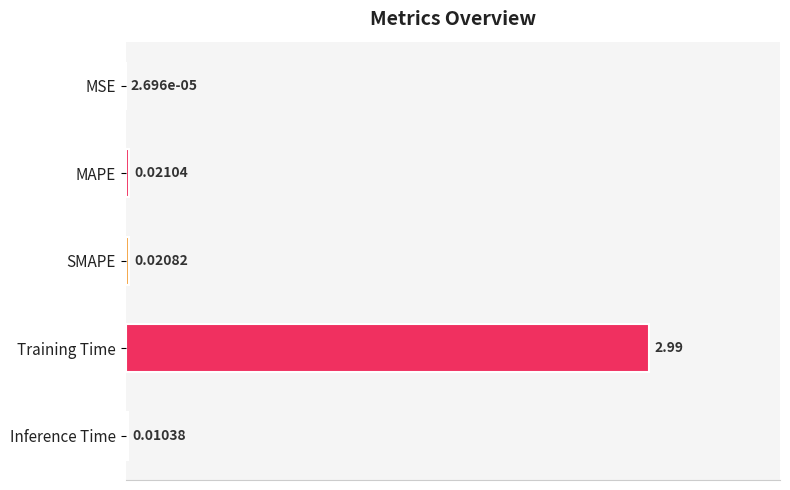

What is the change in value from MSE to Training Time?

+3.0